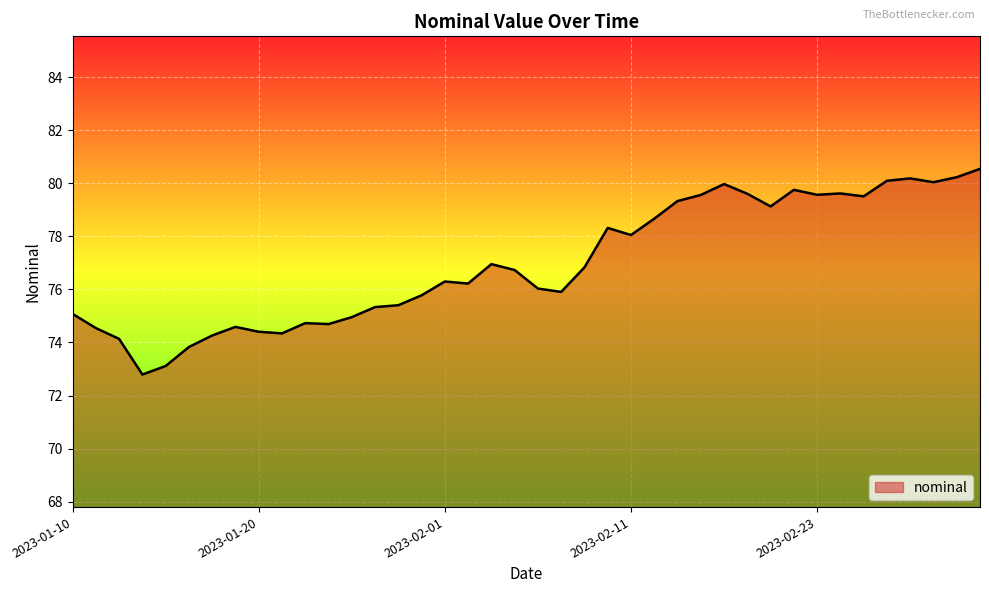

Count the number of categories in the chart.

40